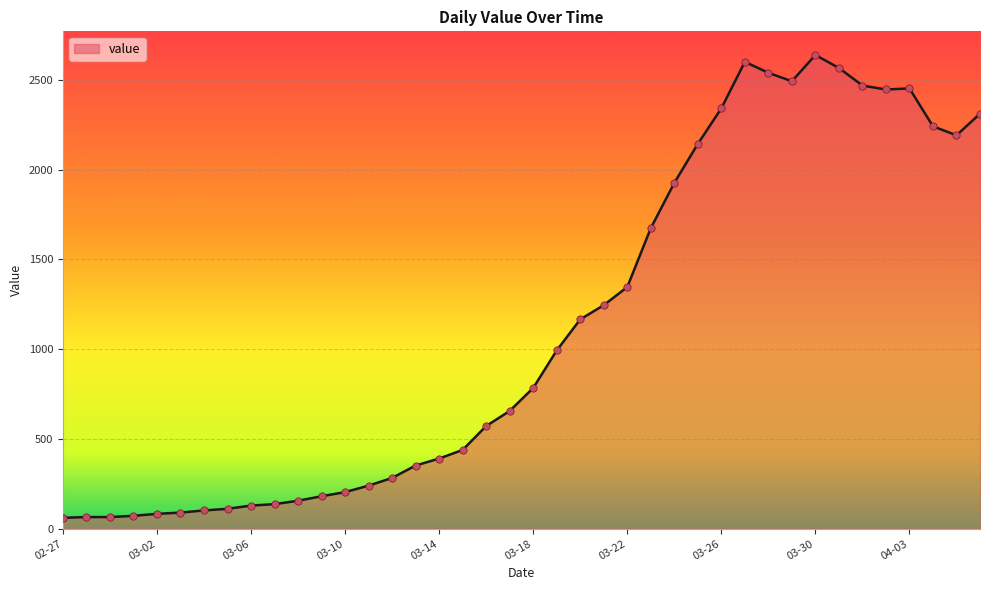

What is the difference between the maximum and minimum values?

2577